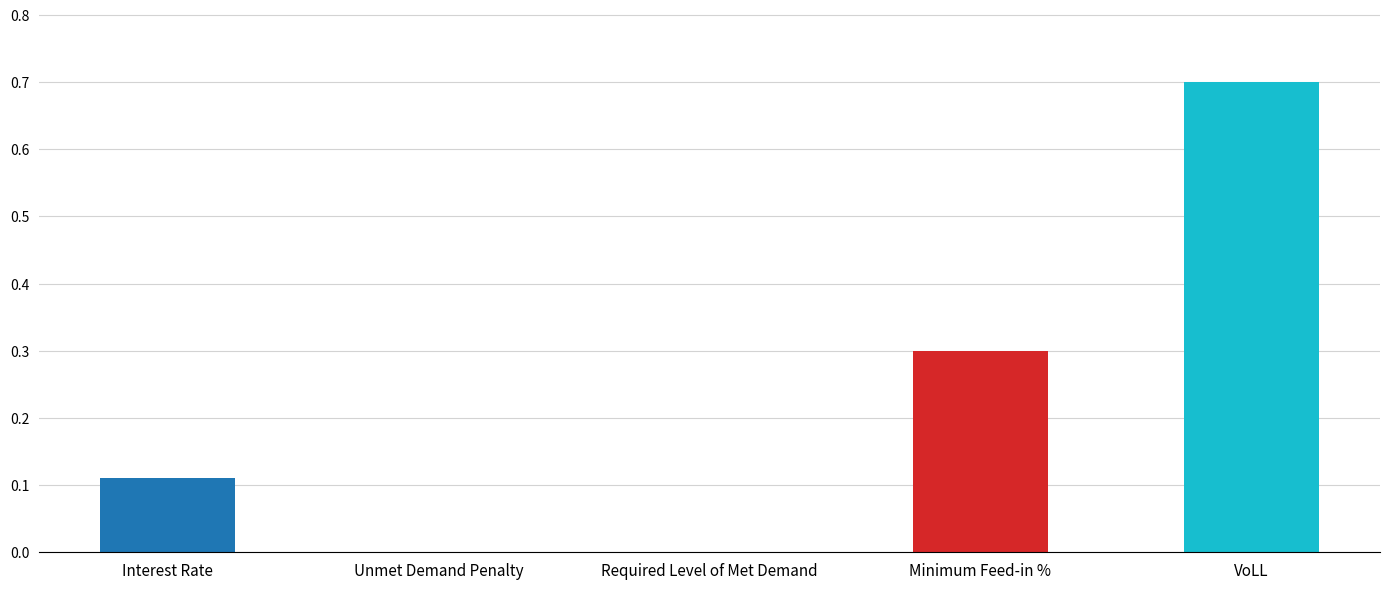

Are the bars grouped side by side (vs. stacked)?

No